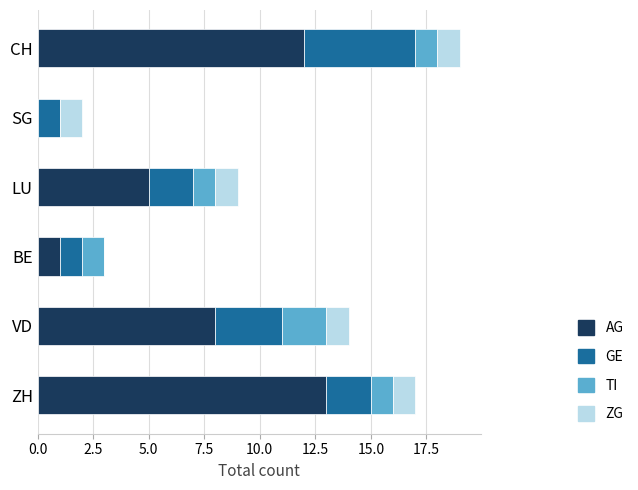

Where is AG nearest to the value 6?

LU